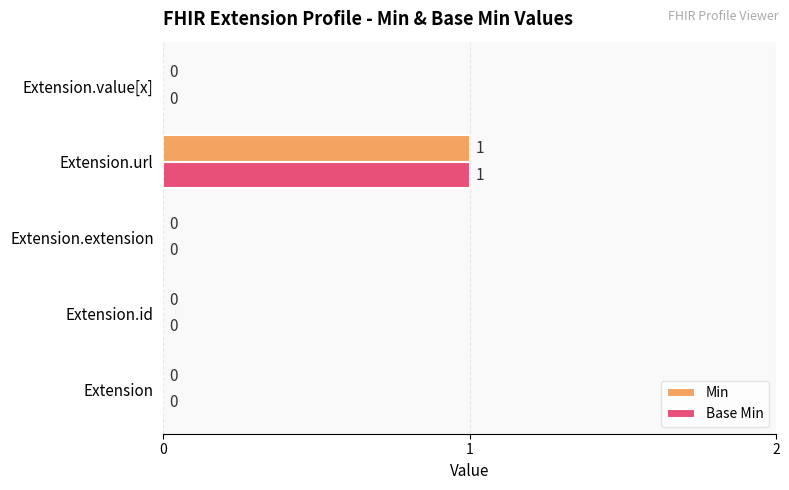

At which category does the chart reach its peak across all series?

Extension.url